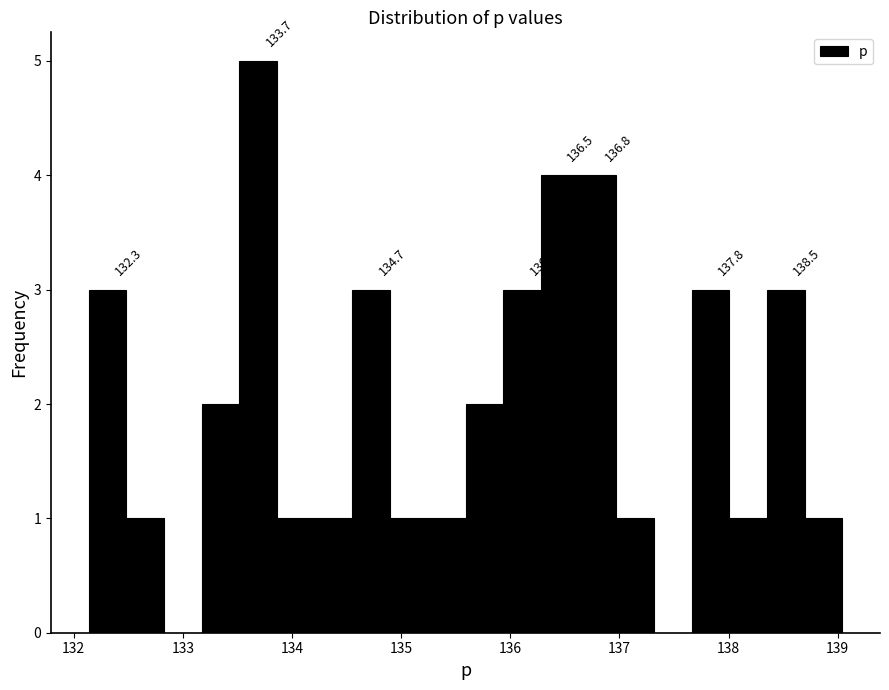

Around what value on the x-axis is the tallest bar? Give the approximate position of its centre, as read against the axis.

133.7